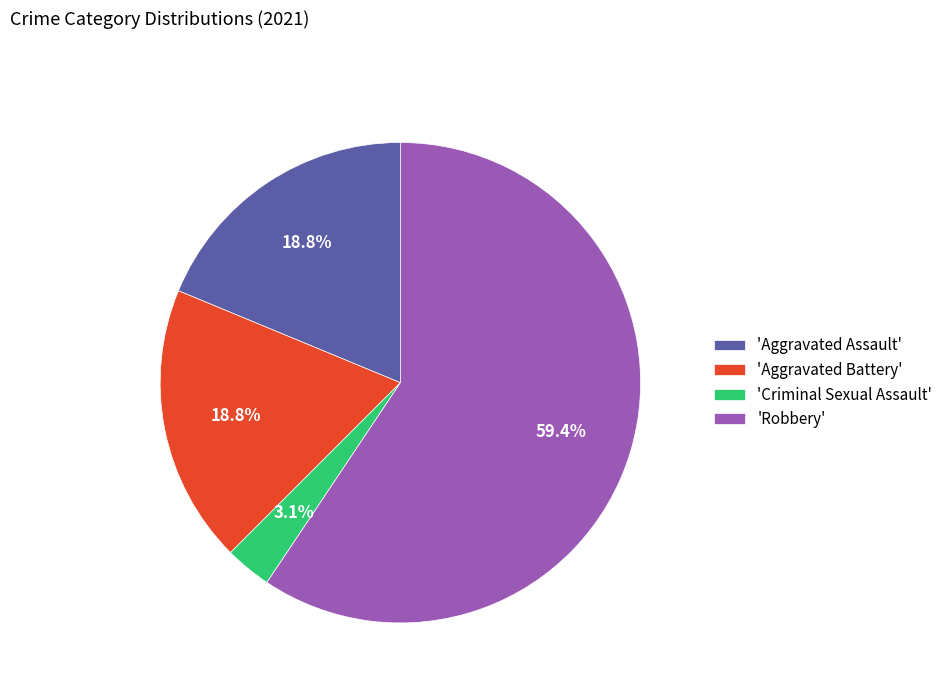

Combined, what portion of the pie is 'Robbery' and 'Aggravated Battery'?

78.1%